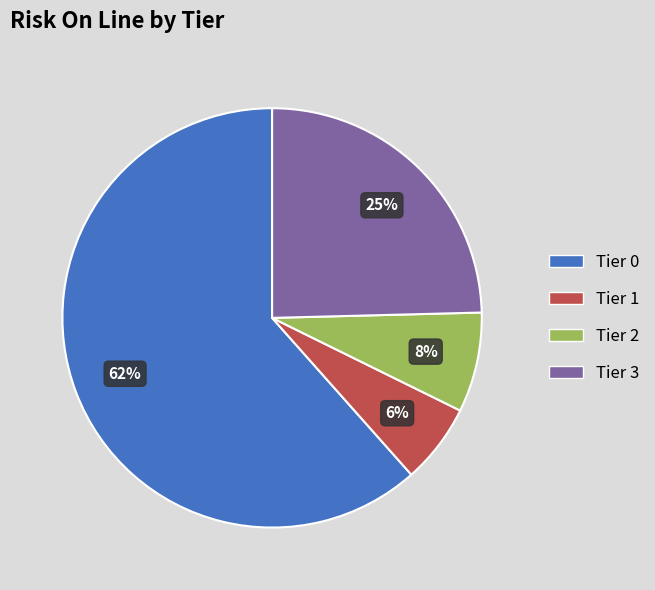

Which slice is the smallest?

Tier 1